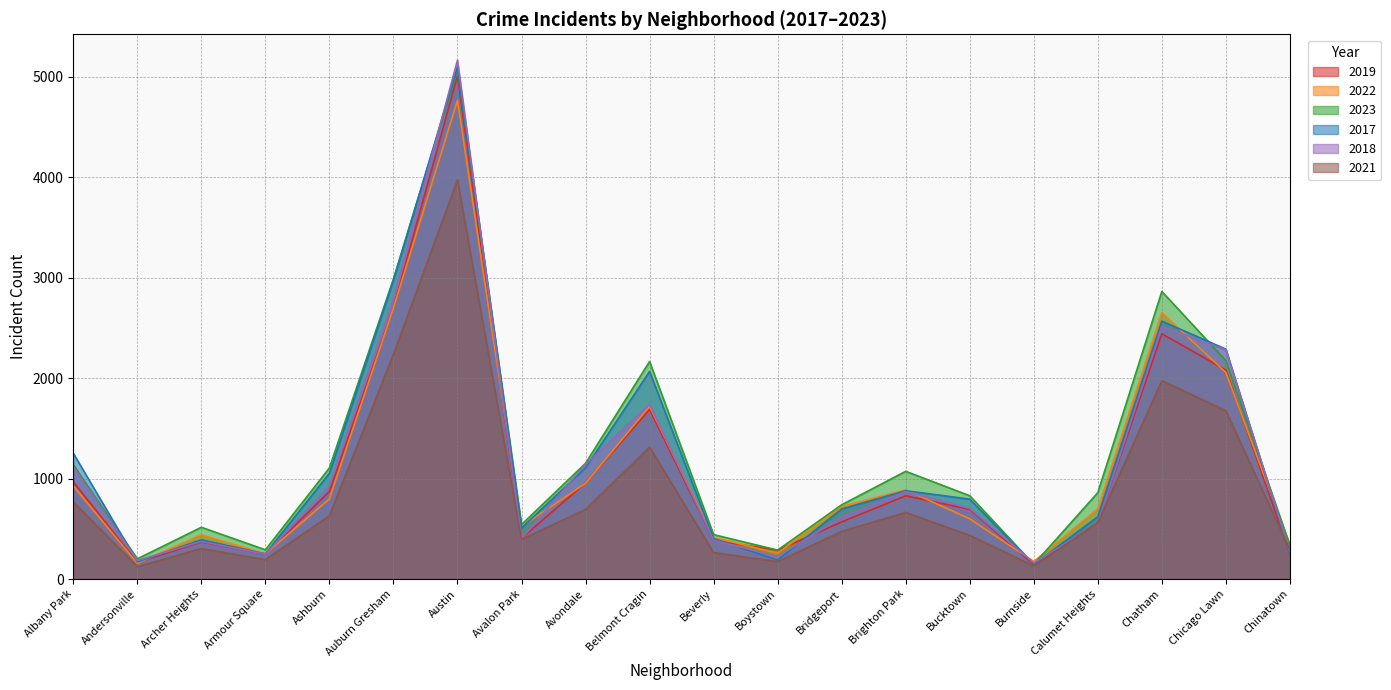

In 2018, how many points are higher than both neighbors (excluding endpoints)?

5